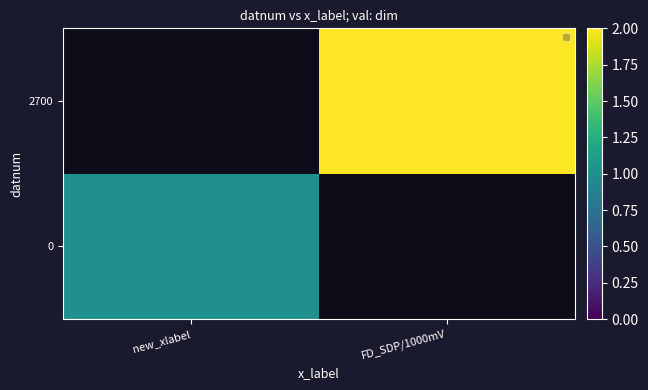

Between FD_SDP/1000mV and new_xlabel, which is larger?

new_xlabel